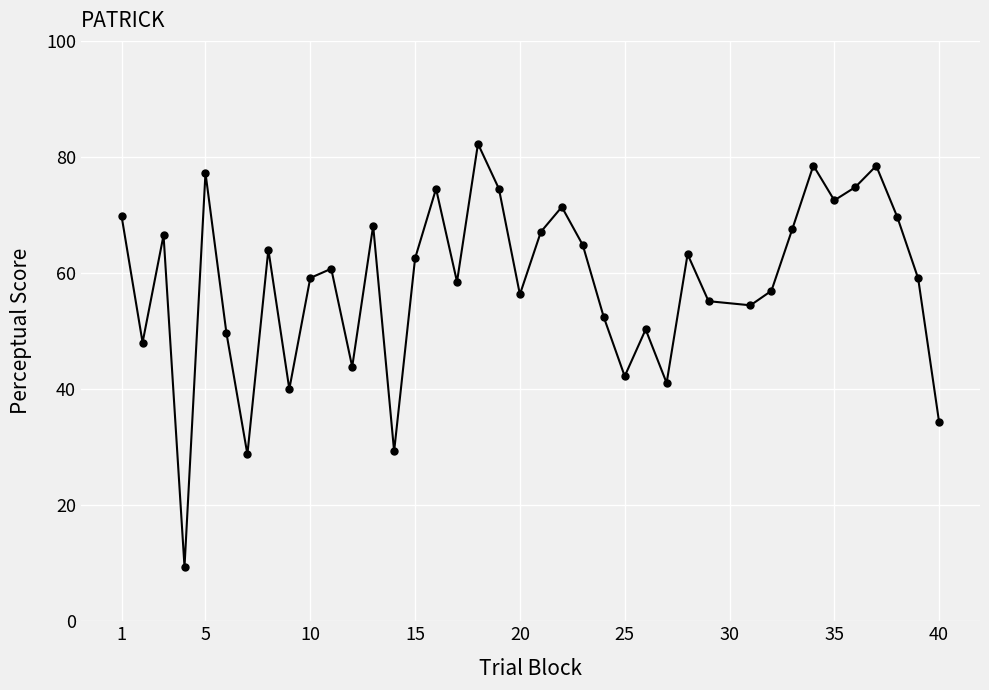

What is the minimum value shown in the chart?

9.4